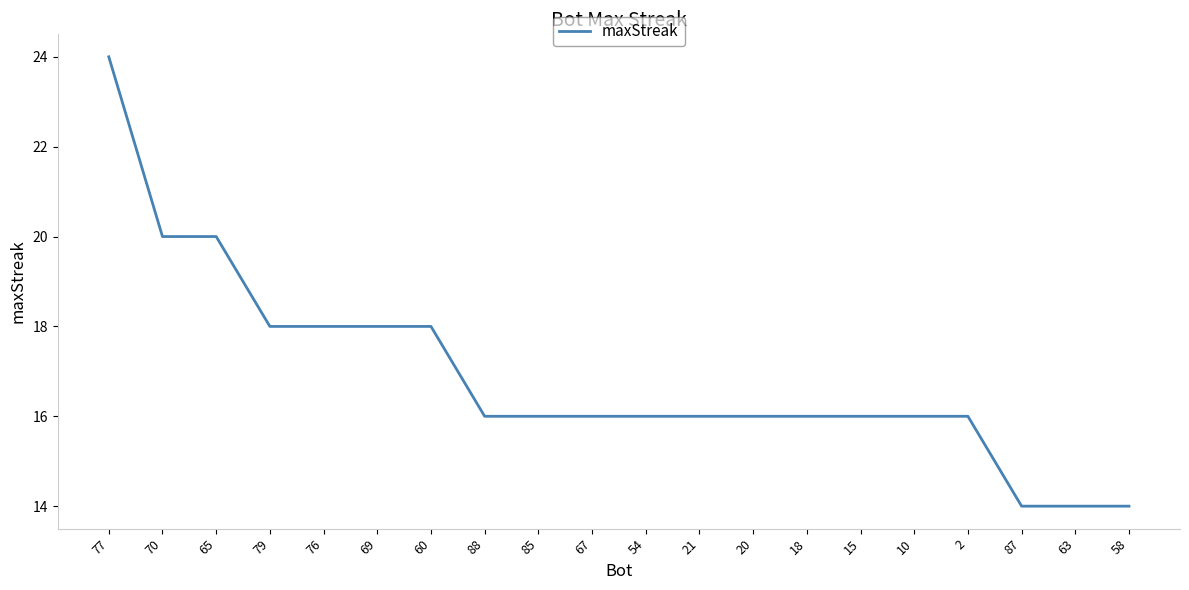

What is the change in value from 76 to 88?

-2